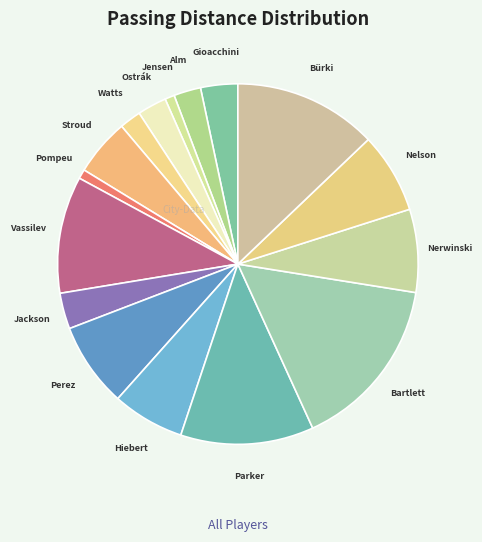

Do Nelson and Jensen together represent more than half of the pie?

No